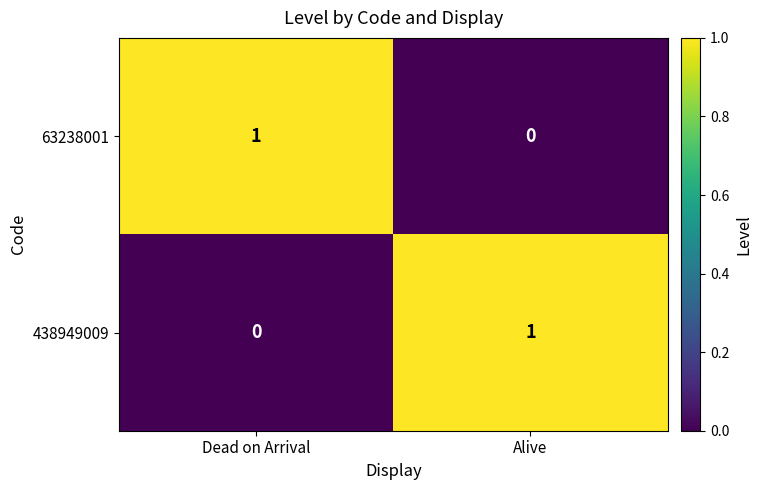

Rank the categories by 438949009 value from lowest to highest.

Dead on Arrival, Alive